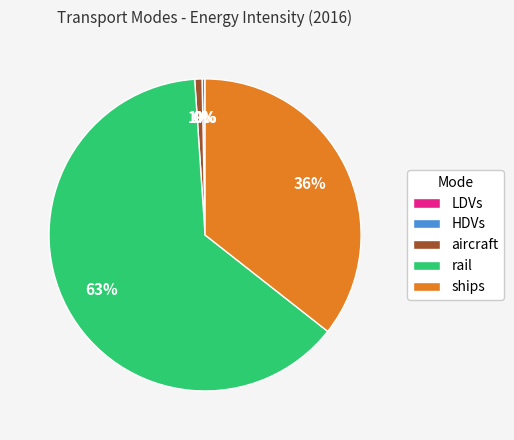

To the nearest percent, what is the difference between the largest and smallest slice percentages?

63%